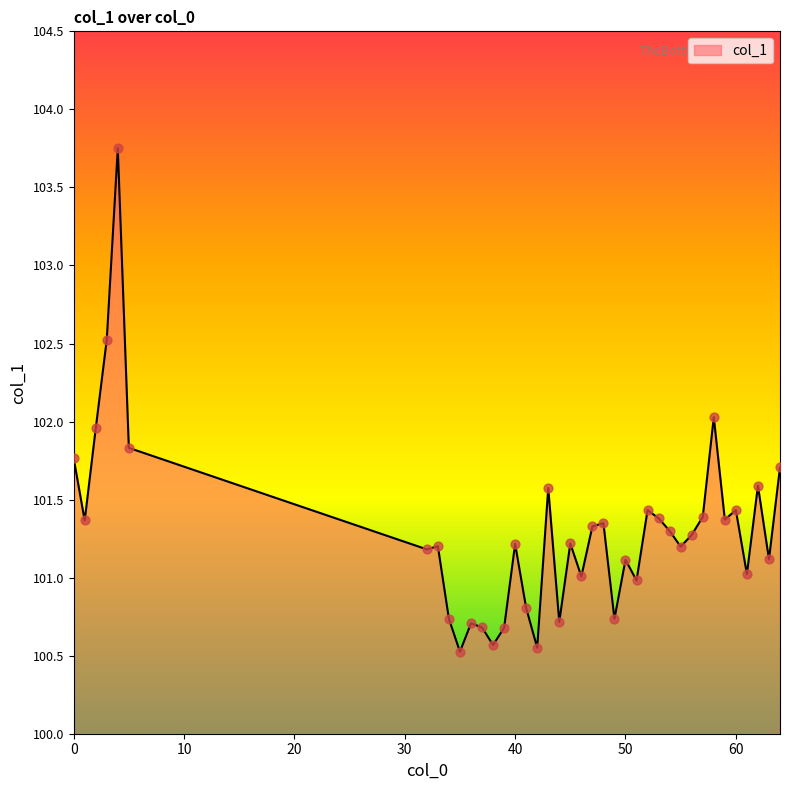

What is the smallest value displayed?

100.5